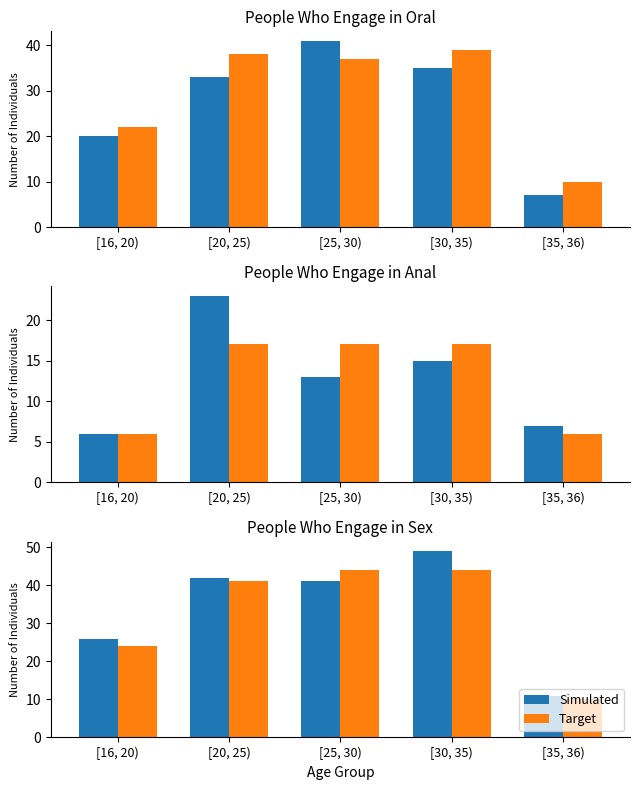

Between [25, 30) and [30, 35), which is larger?

[30, 35)